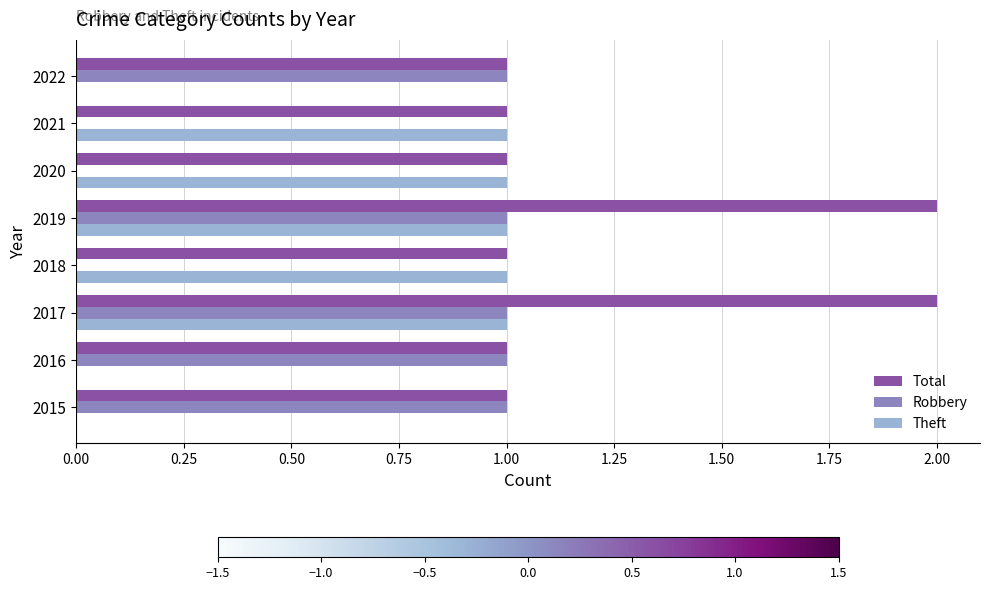

True or false: Theft has a value of 2 at 2021.

False